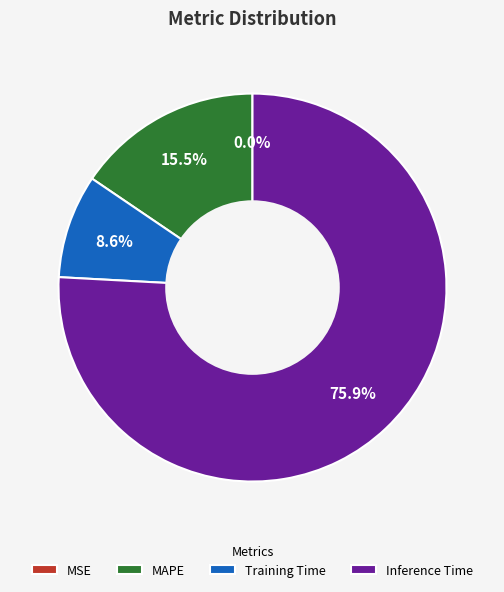

Which category has the biggest portion of the pie?

Inference Time